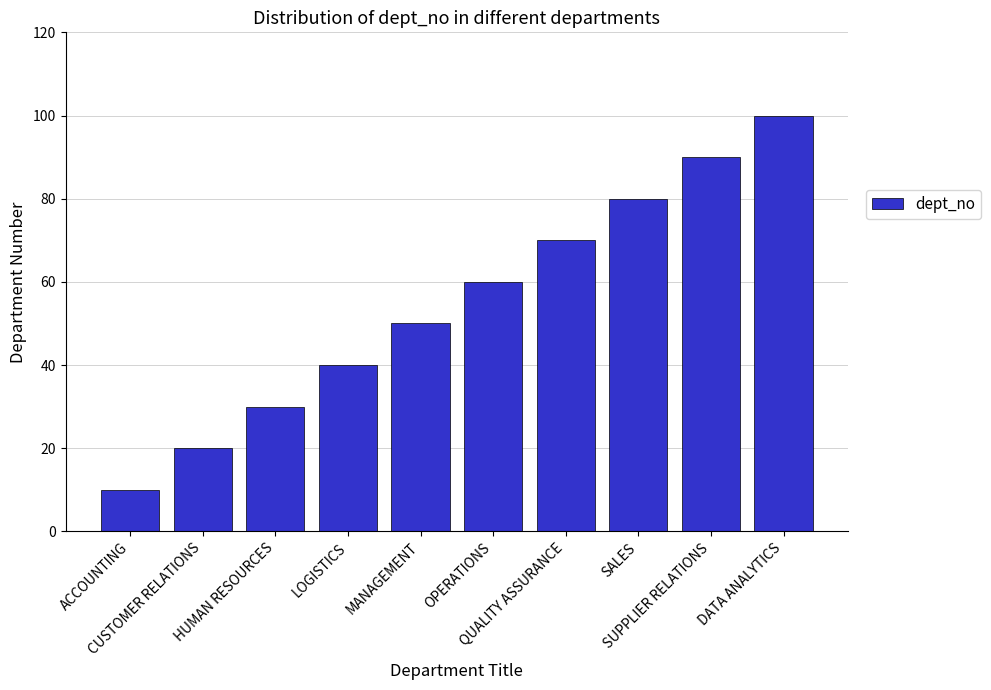

What is the difference between the second highest and second lowest values?

70